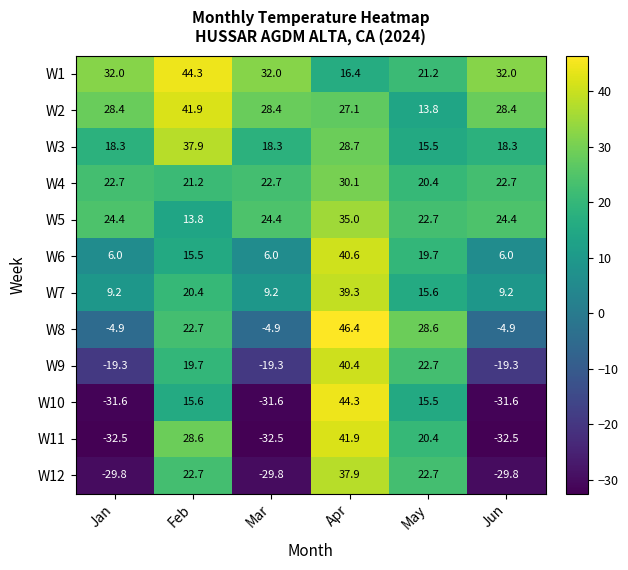

Between Feb and Mar, which series saw the biggest shift?

W11